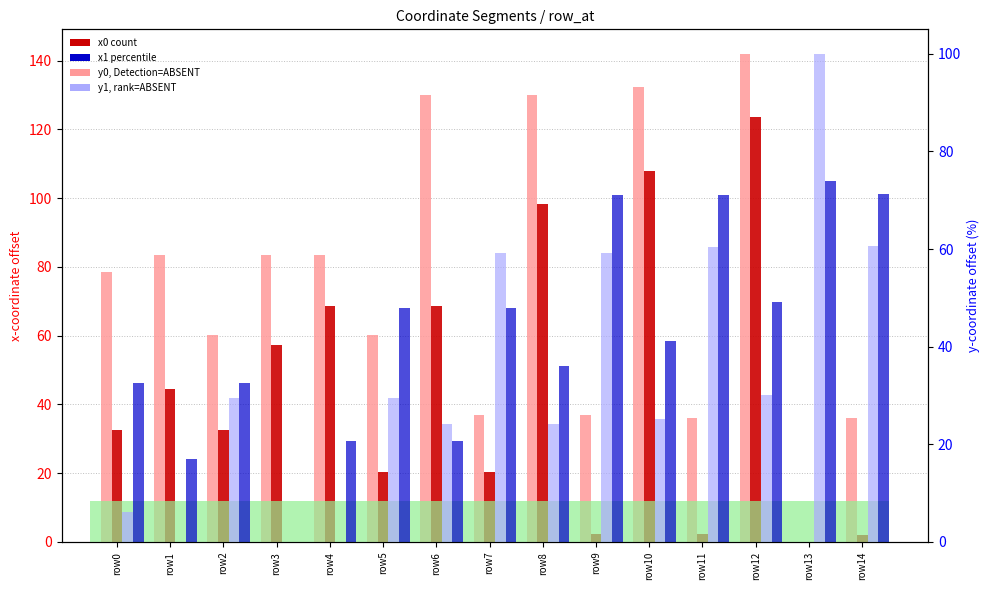

What is the difference between the highest and lowest values at row11?

68.9